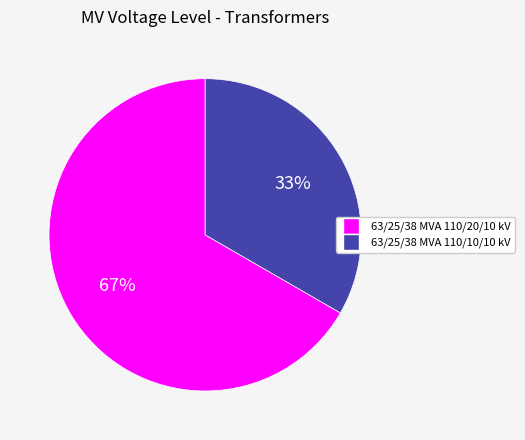

True or false: 63/25/38 MVA 110/20/10 kV accounts for 59% of the total.

False